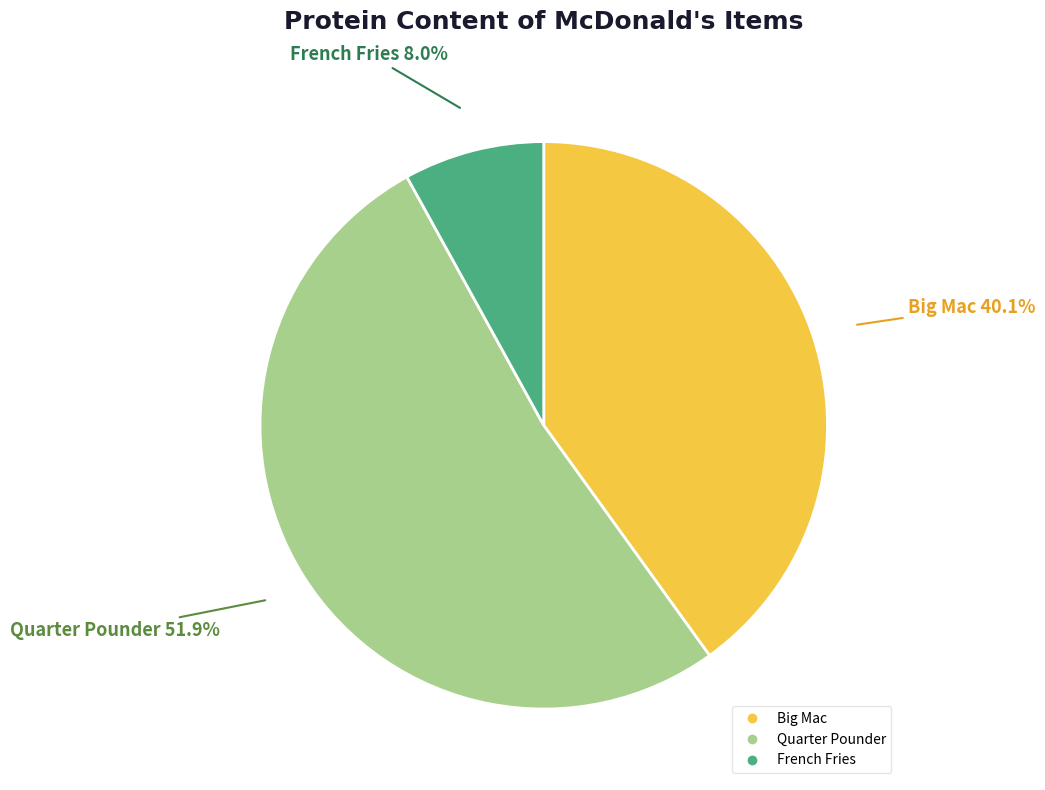

Do French Fries and Quarter Pounder together represent more than half of the pie?

Yes